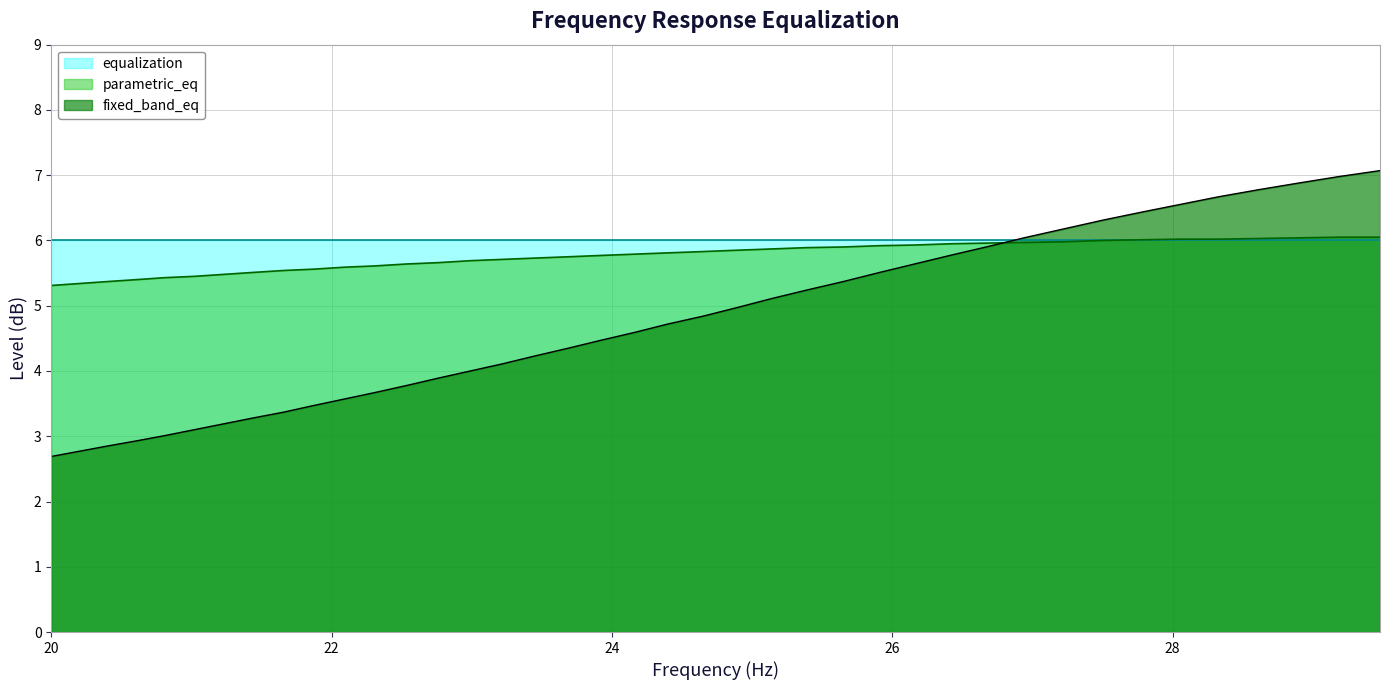

List the series in order of their overall mean, lowest first.

fixed_band_eq, parametric_eq, equalization